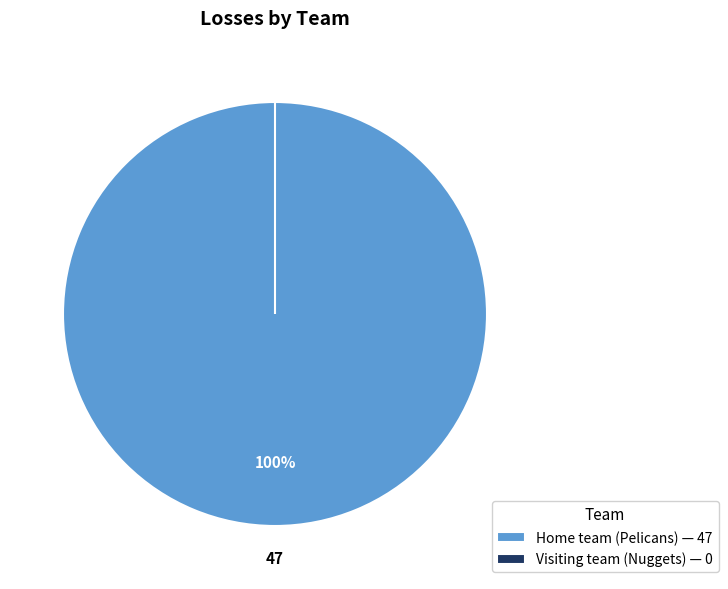

How many segments does this pie chart have?

2